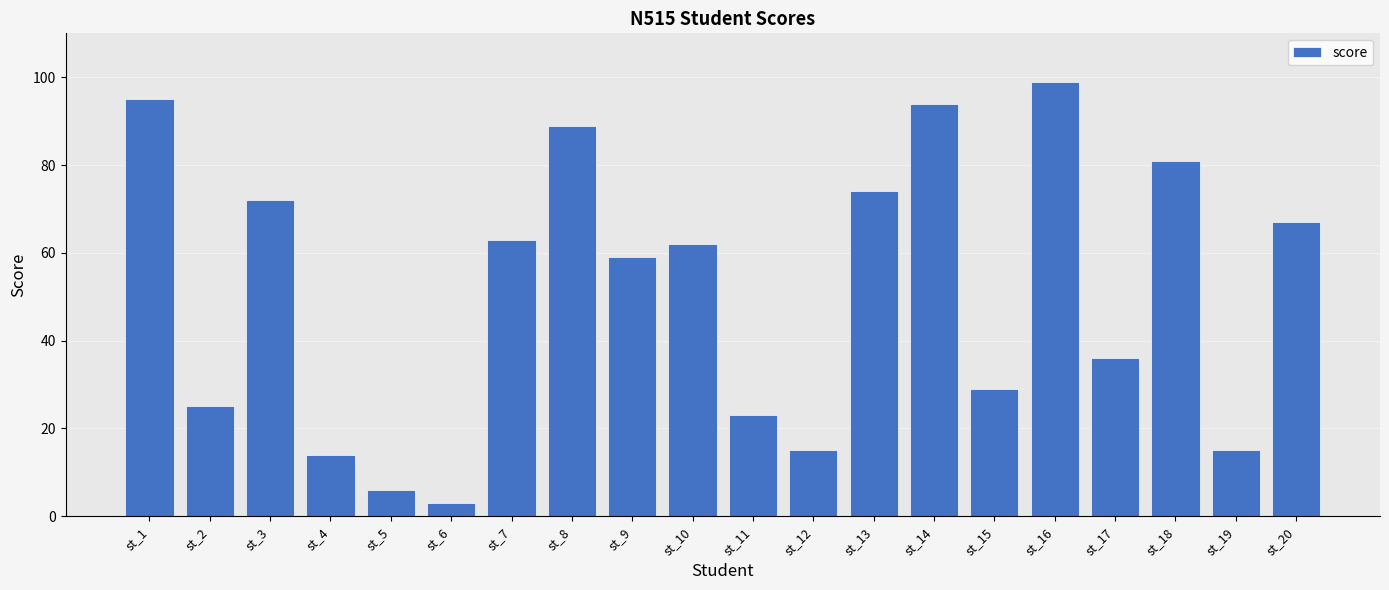

Reading left to right, what are all the values shown in this chart?

95	25	72	14	6	3	63	89	59	62	23	15	74	94	29	99	36	81	15	67